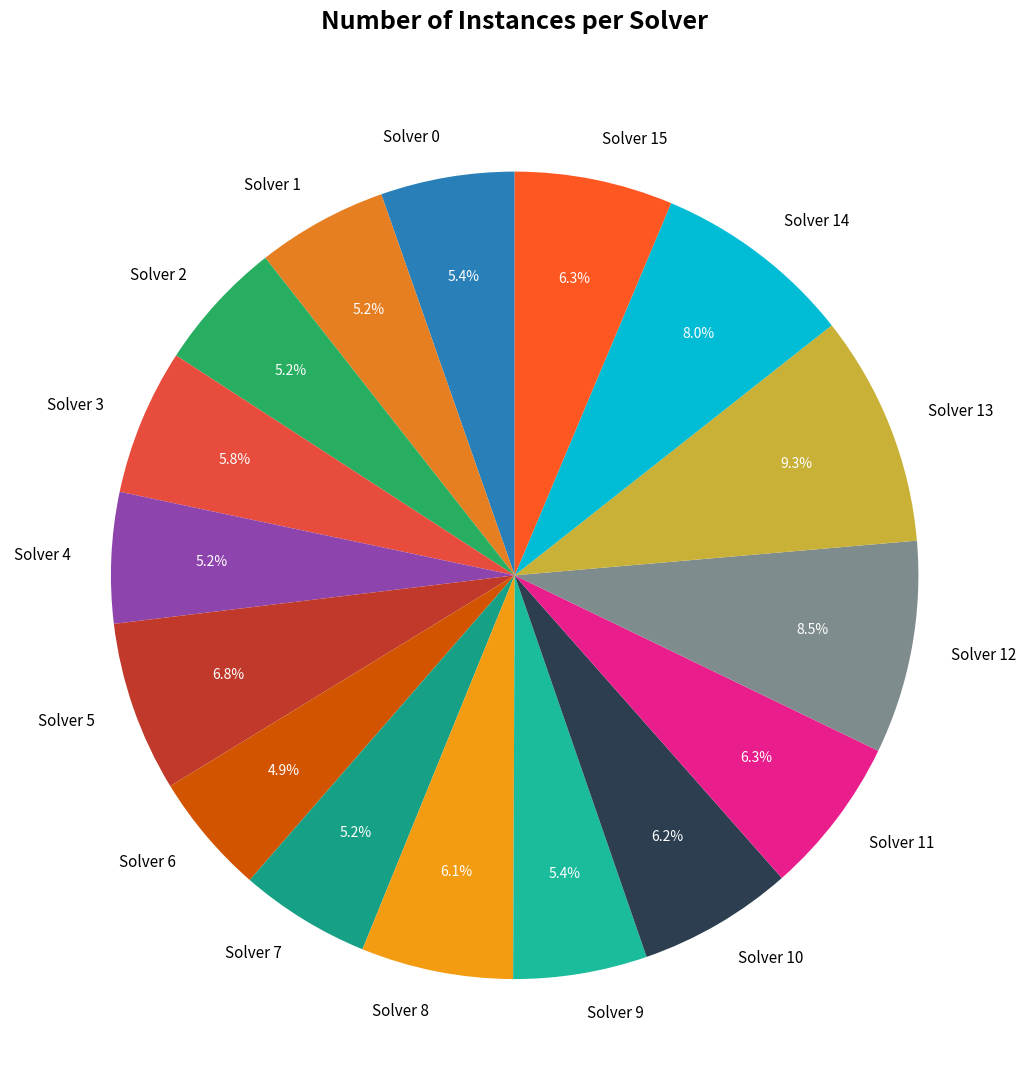

To the nearest percent, what is the average slice percentage?

6%